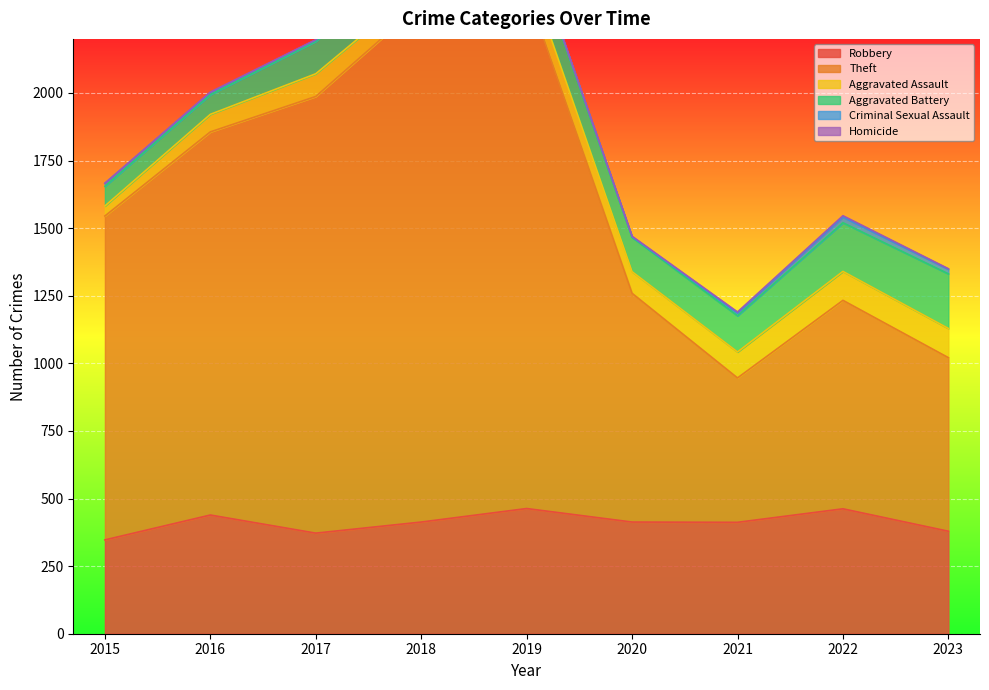

Which series has the largest range (max minus min)?

Theft